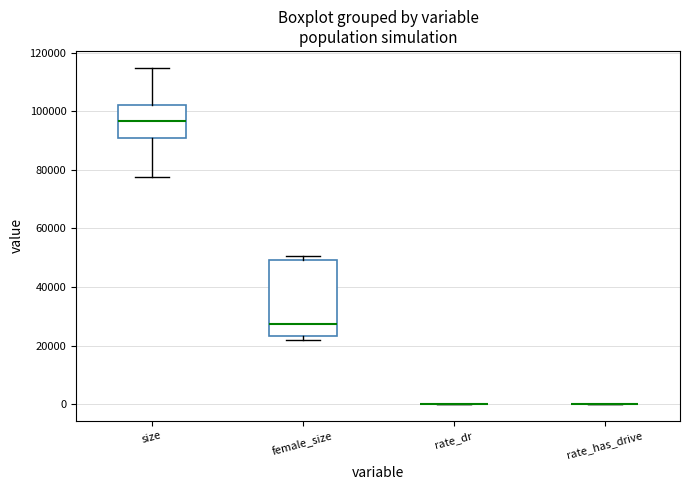

Reading left to right, read every box against the y-axis: the position of its median line, the range the box covers, and the ends of its whiskers. The values are not printed on the chart, so give them approximately, as read against the axis.

size: median 96000, box 90000 to 102000, whiskers 78000 to 114000
female_size: median 28000, box 24000 to 50000, whiskers 22000 to 50000 (just above the box's upper edge)
rate_dr: box collapsed to a line at 0, whiskers 0 to 0
rate_has_drive: box collapsed to a line at 0, whiskers 0 to 0